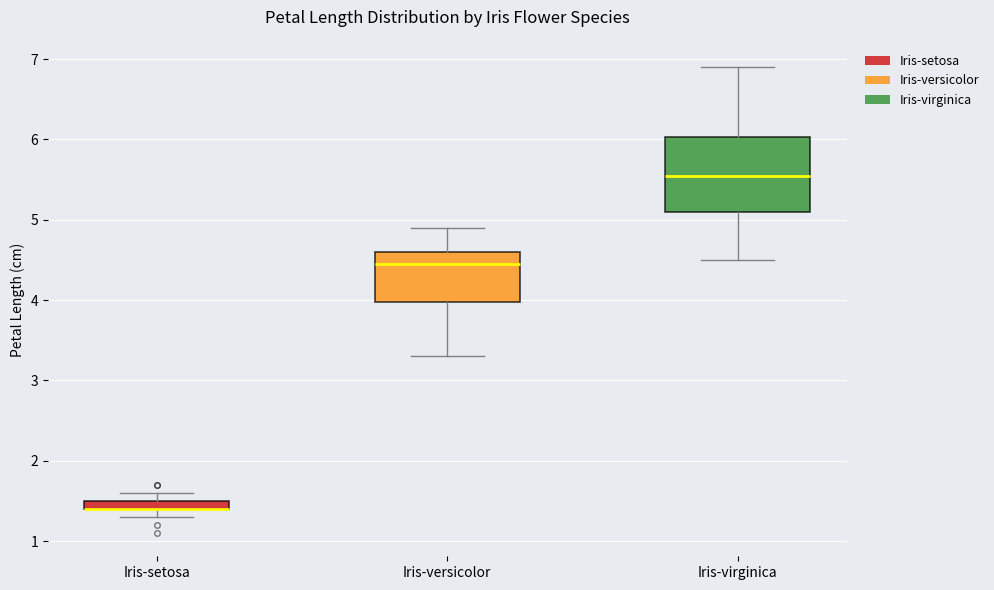

Where does the upper whisker of the box for Iris-setosa end on the y-axis? The values are not printed on the chart, so give them approximately, as read against the axis.

1.6